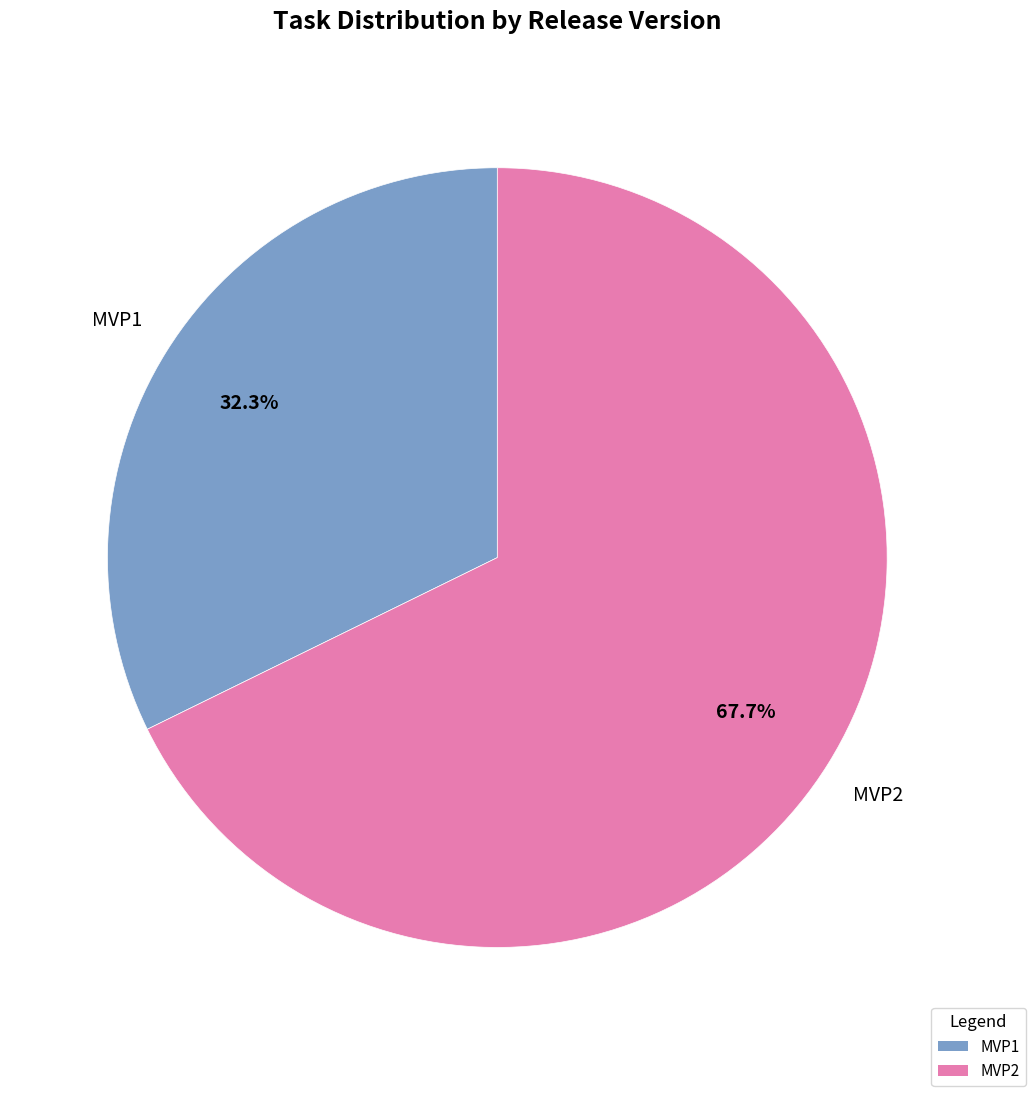

To the nearest percent, what portion does MVP2 represent?

68%